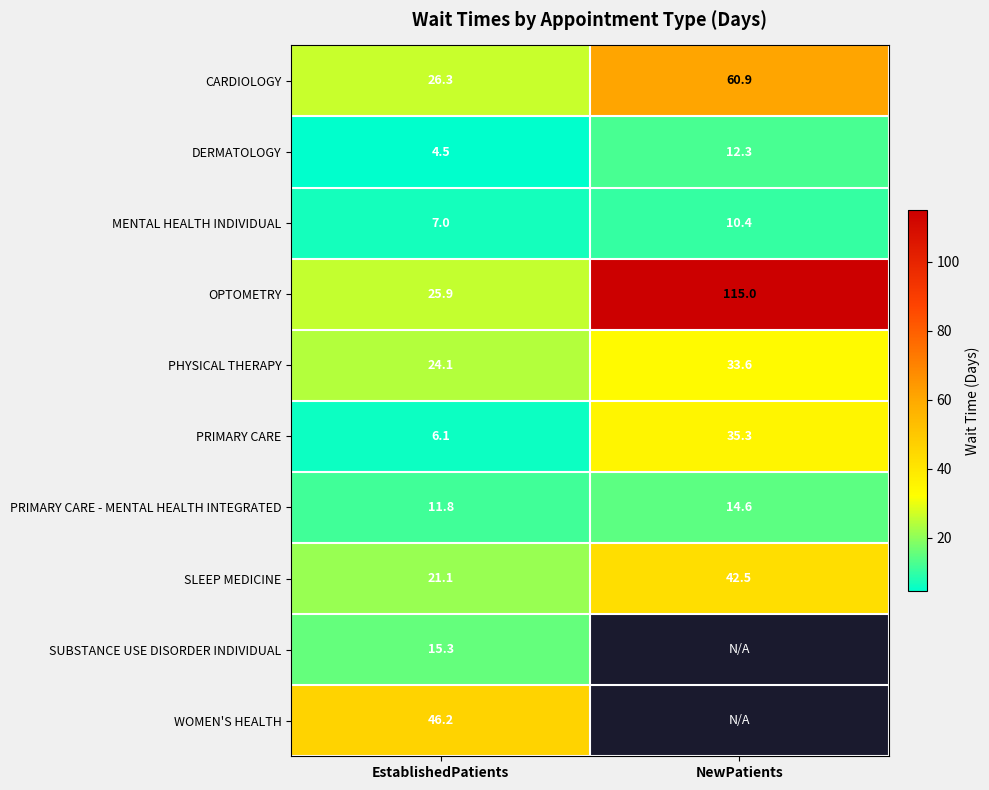

How many MENTAL HEALTH INDIVIDUAL values are between 7 and 10?

1